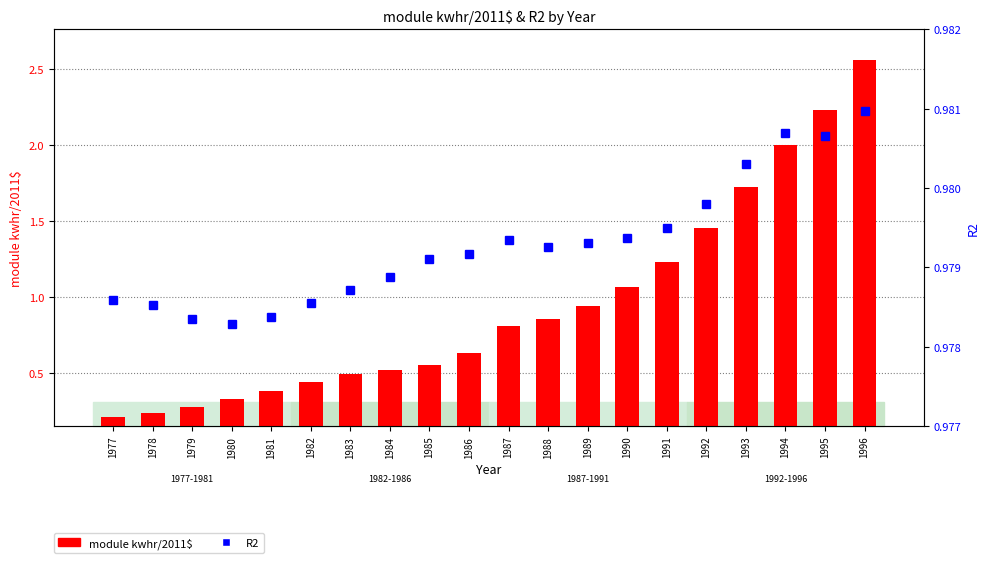

What is the sum of all R2 values?

19.6